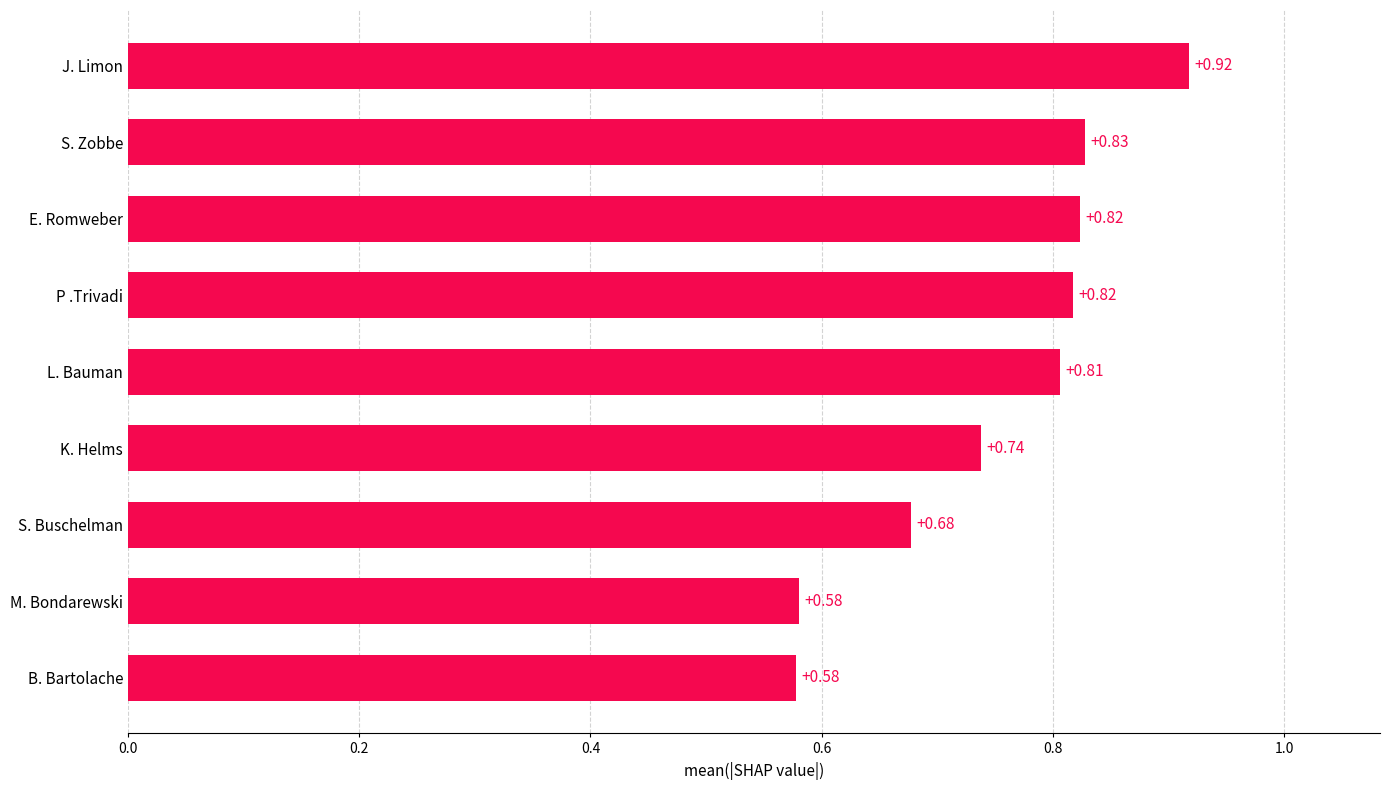

Count the number of categories in the chart.

9